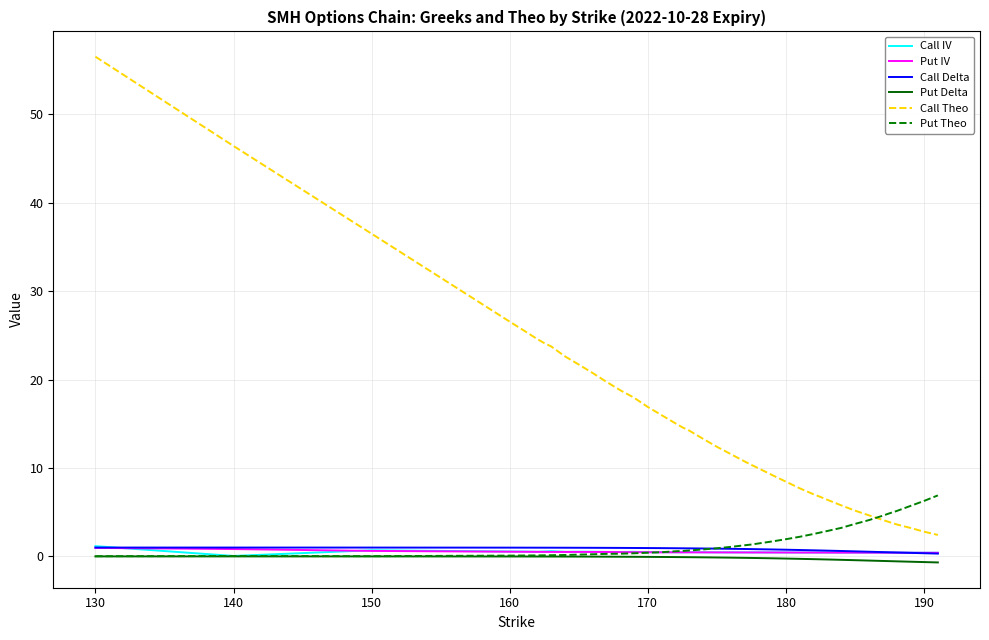

What is the highest value of the Put Theo series?

6.9